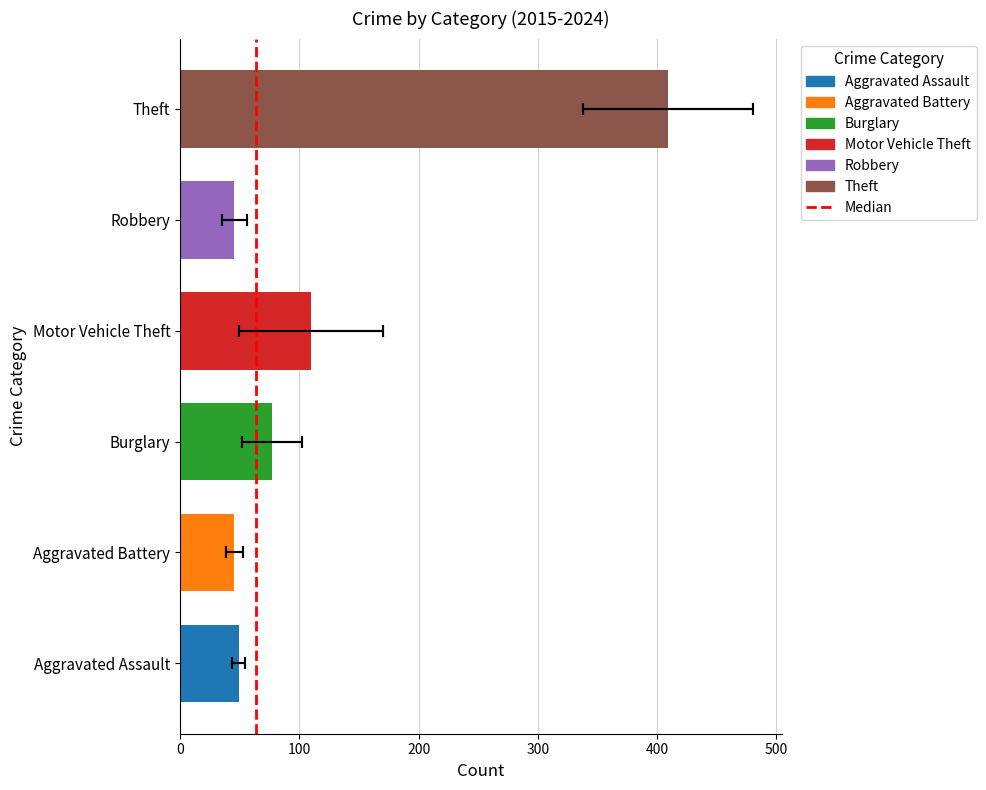

Between 2020 and 2023, which series saw the biggest shift?

Motor Vehicle Theft